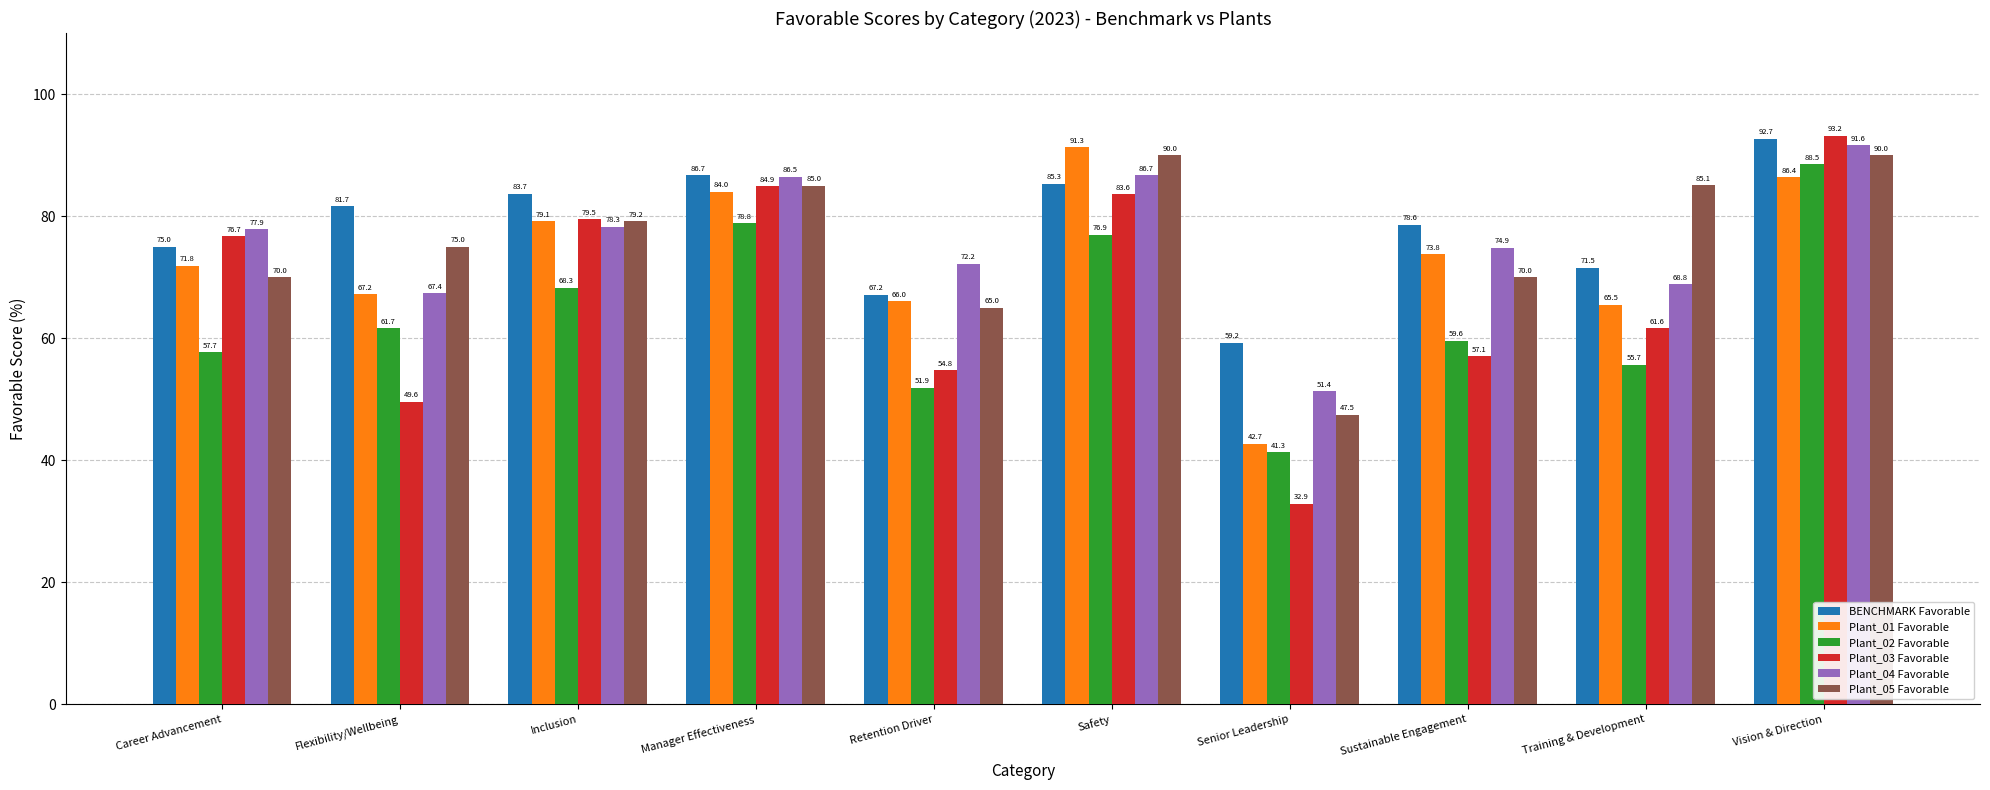

What is the label of the 1st bar from the left?

Career Advancement